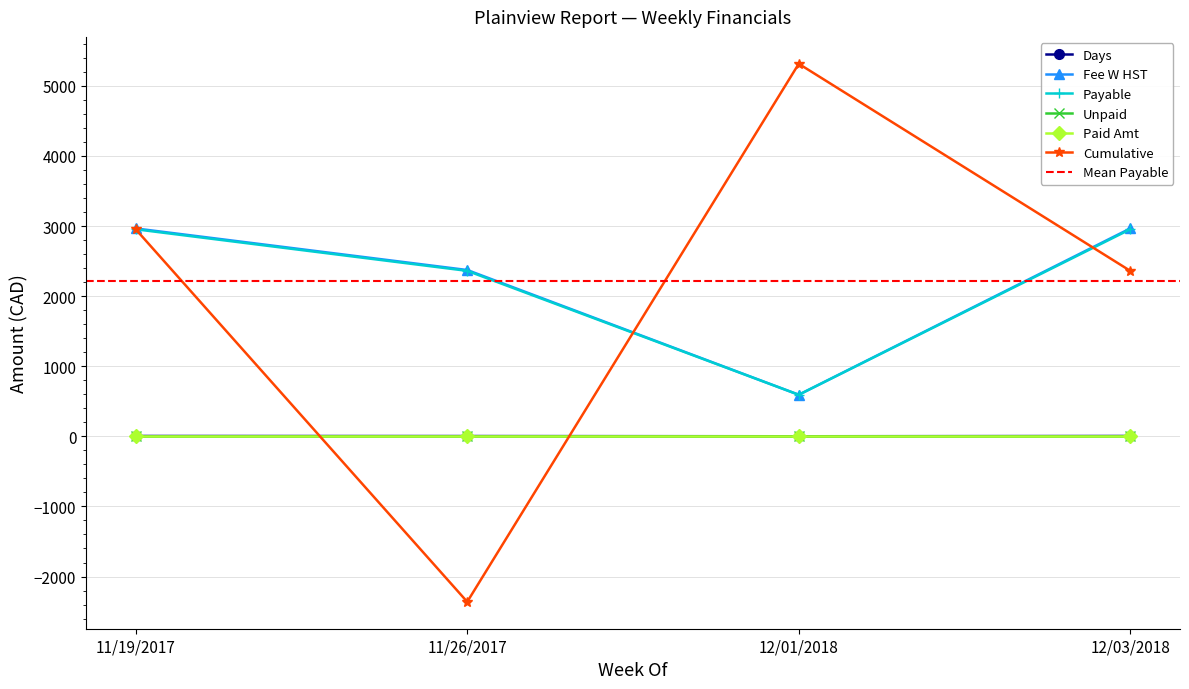

What is the maximum value for Days?

5.0